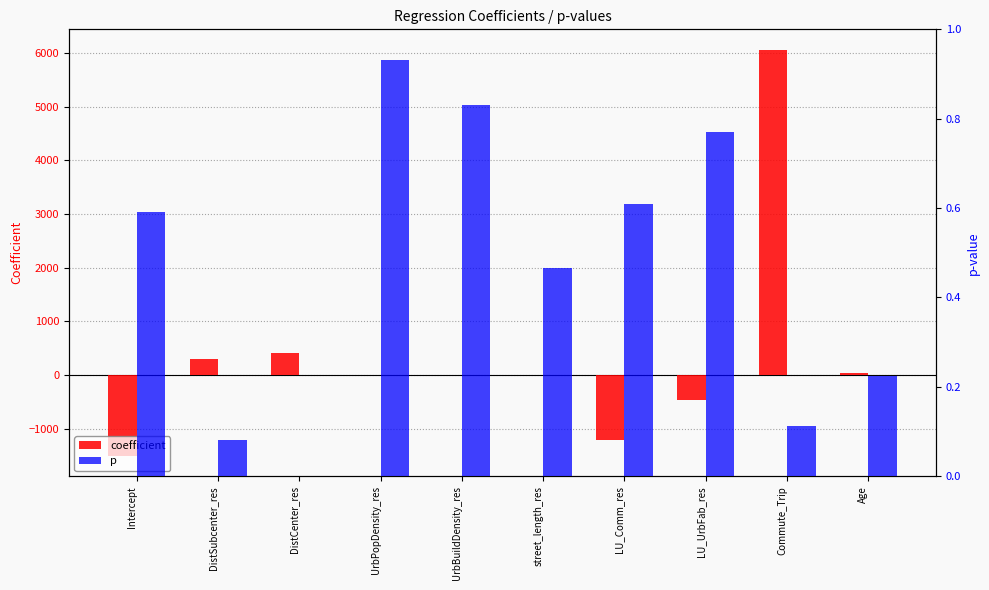

The coefficient series shows 0.0 at UrbBuildDensity_res. True or false?

False